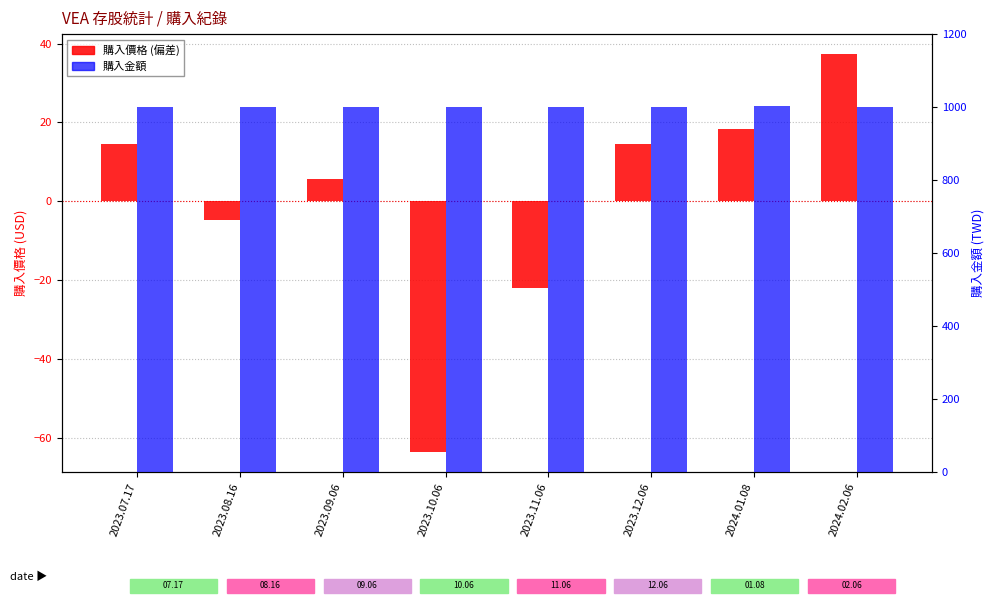

At which category is the sum across all series the highest?

2024.02.06